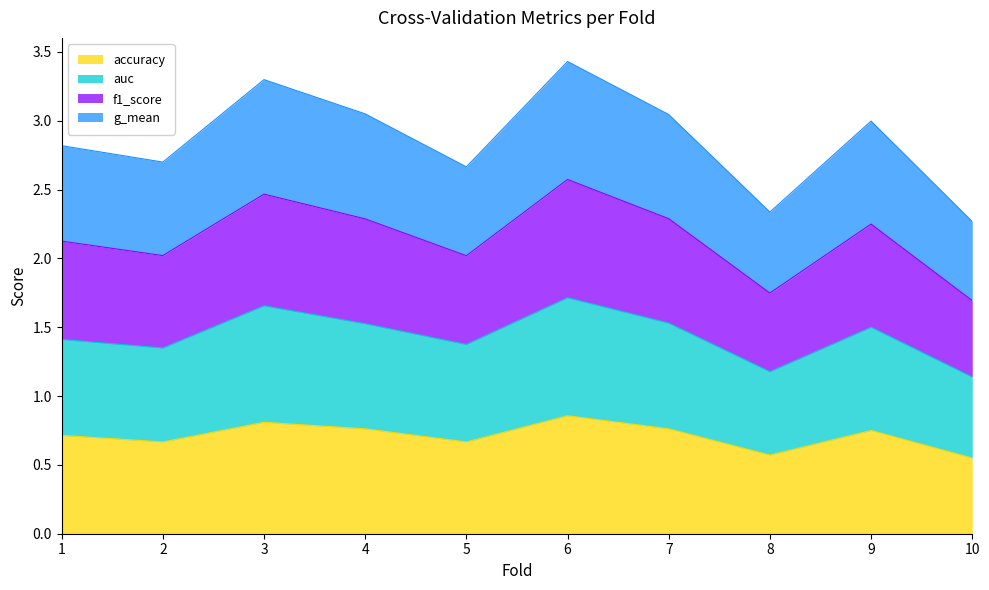

True or false: auc and accuracy intersect in this chart.

False